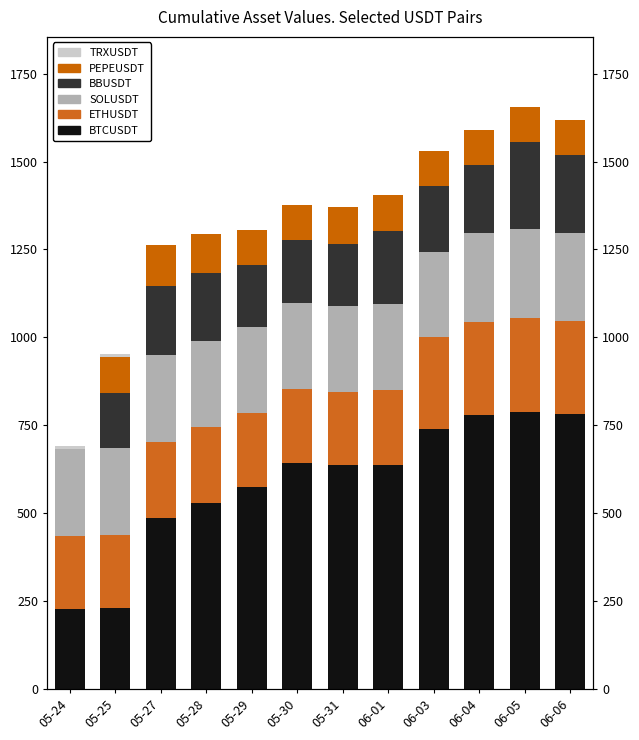

Which series has the widest spread of values?

BTCUSDT